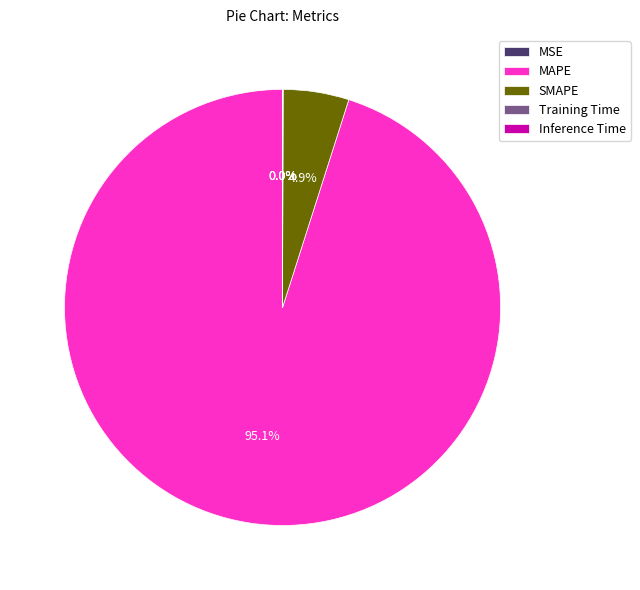

What portion of the pie excludes MAPE?

4.9%